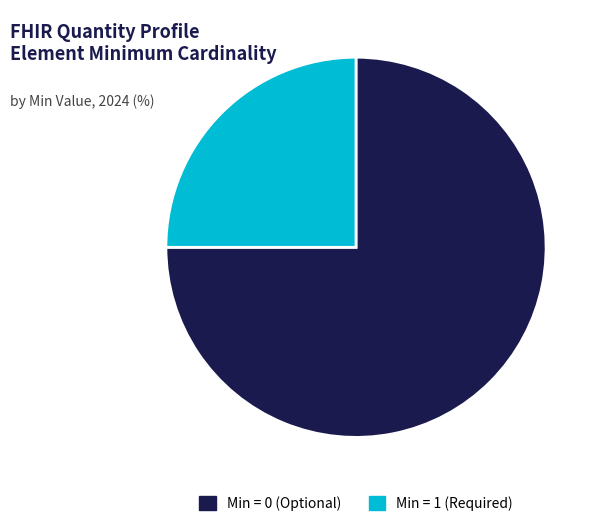

Count the number of slices in the pie.

2